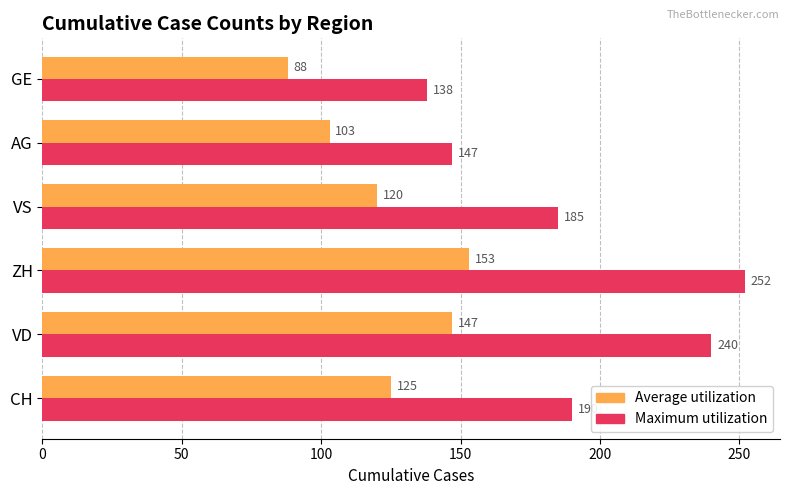

Rank the series by their maximum value, from lowest to highest.

Average utilization, Maximum utilization